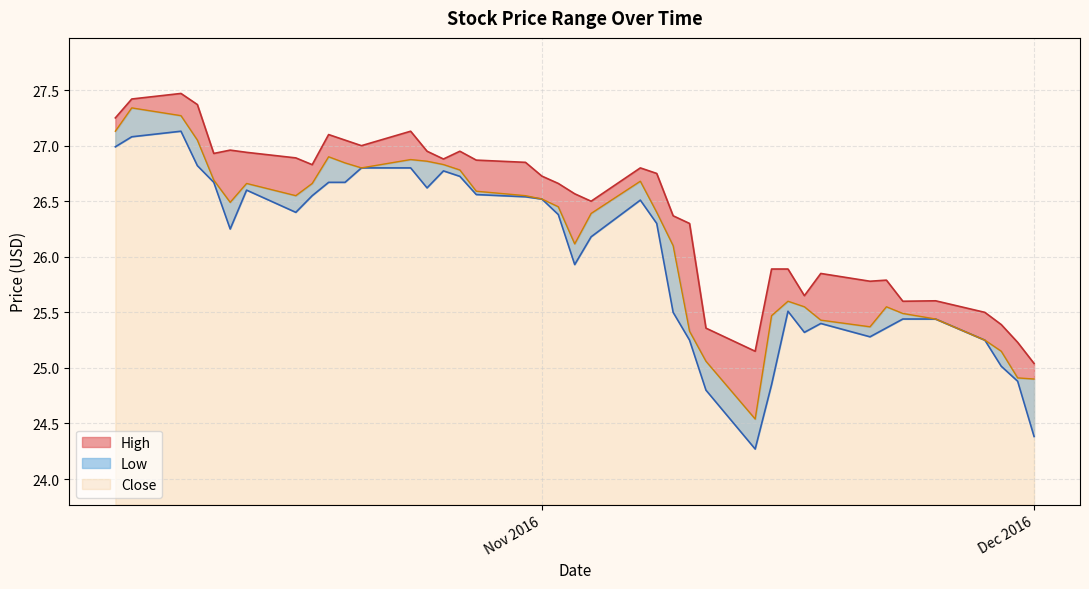

What is the sum of all Close values?

1046.6